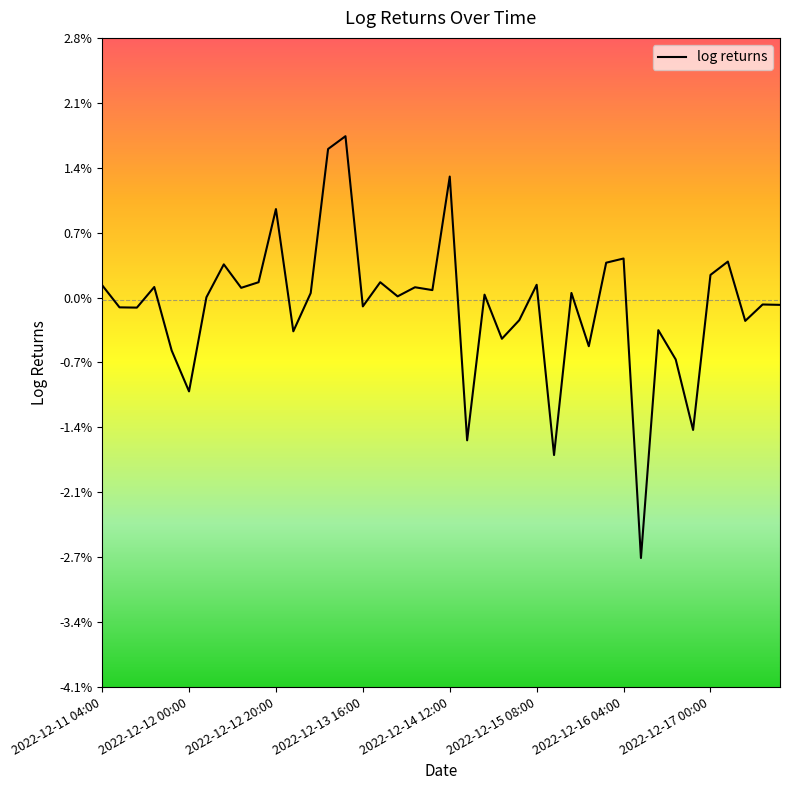

Is this an area chart (filled region under the line)?

No